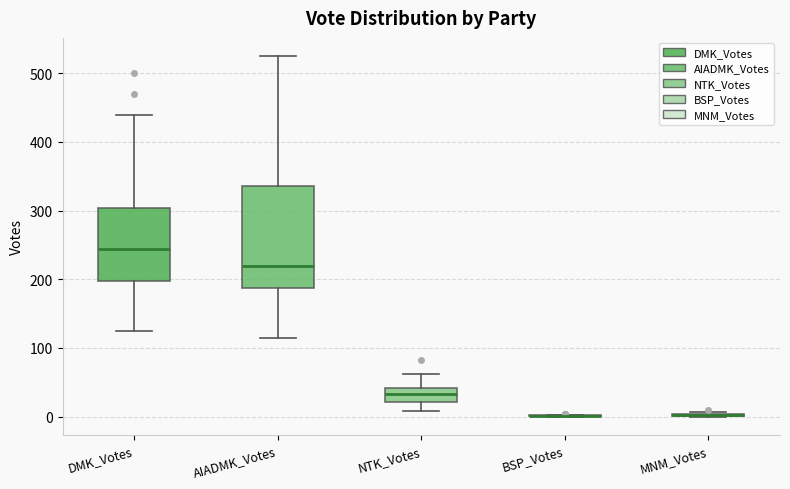

Which box is the tallest, from its lower edge to its upper edge?

AIADMK_Votes